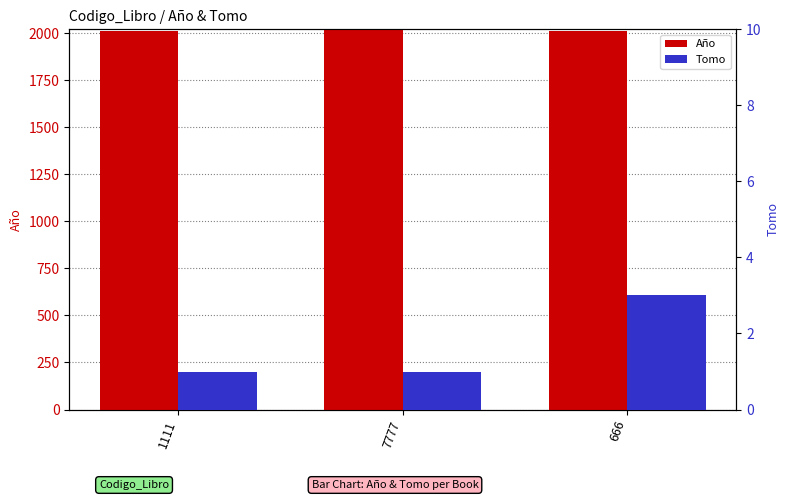

How many distinct data groups are displayed?

2